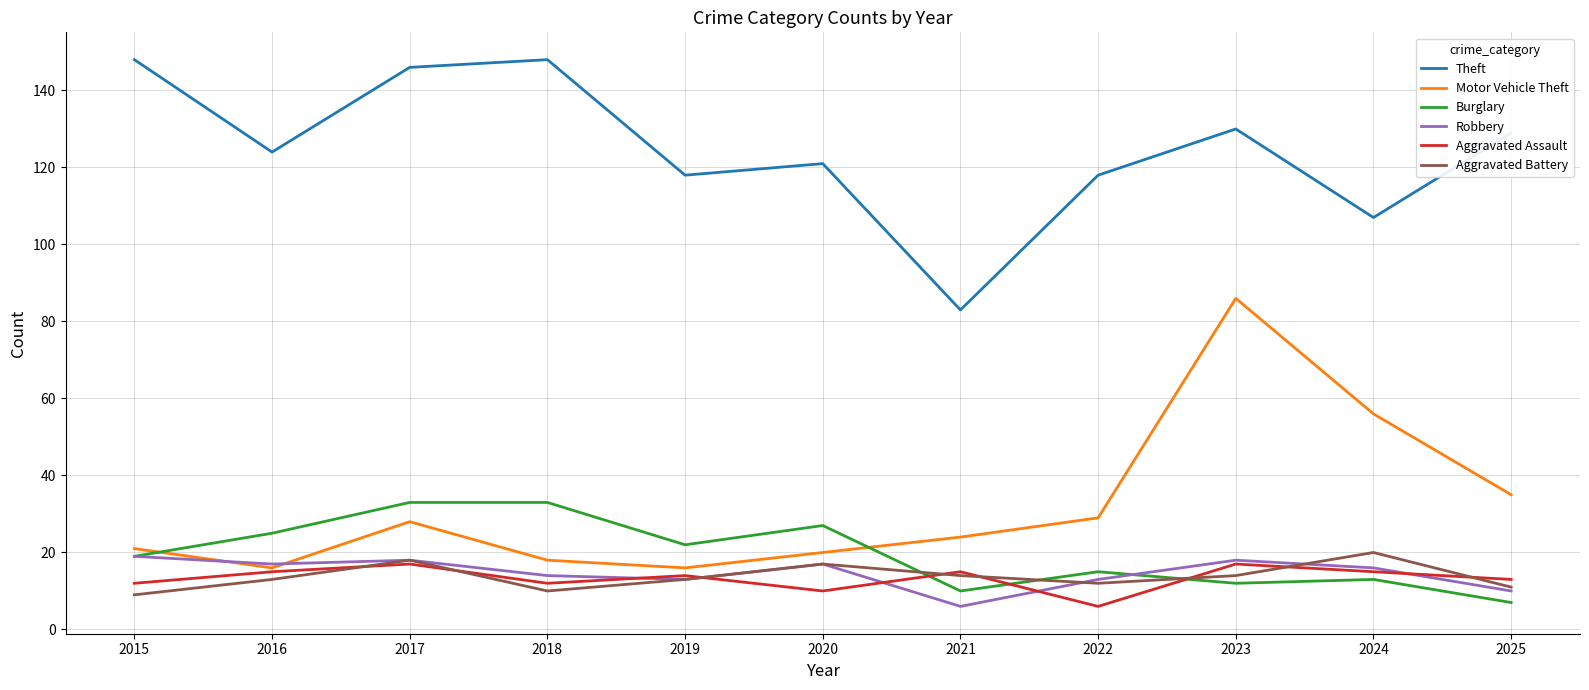

What is the smallest value displayed?

6